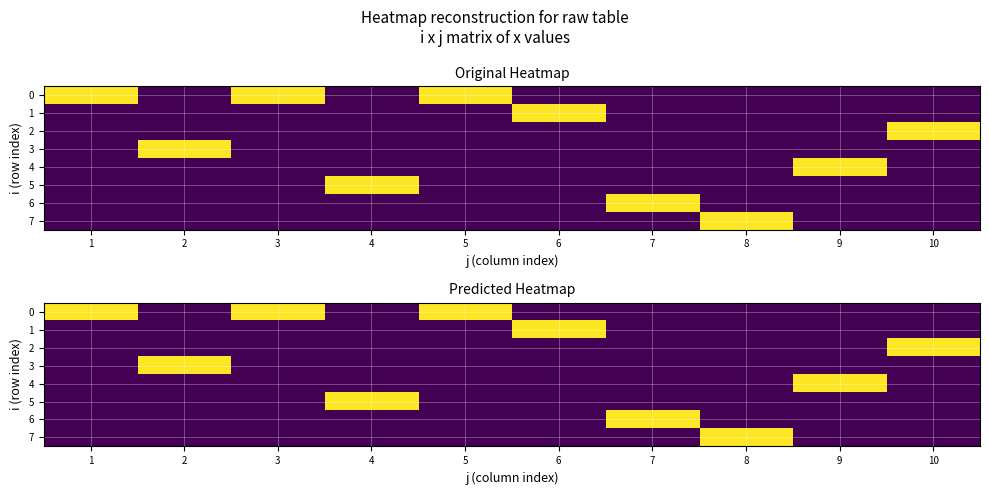

What is the greatest value displayed?

1